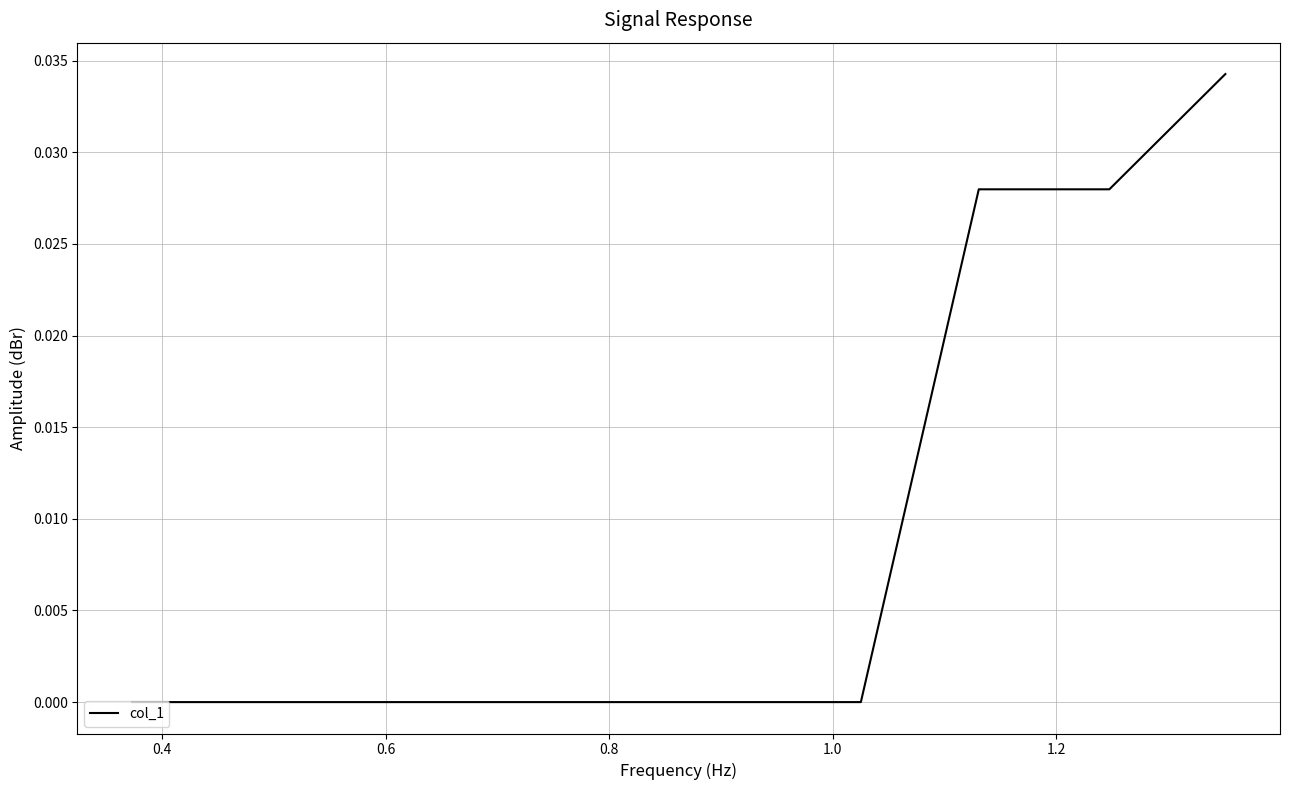

How many lines are shown in the chart?

1